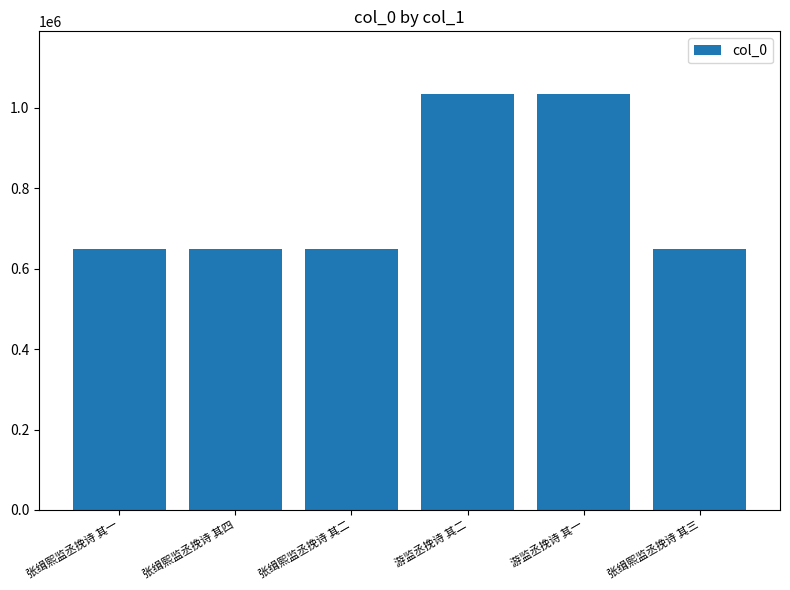

What is the difference between the maximum and second lowest values?

386363